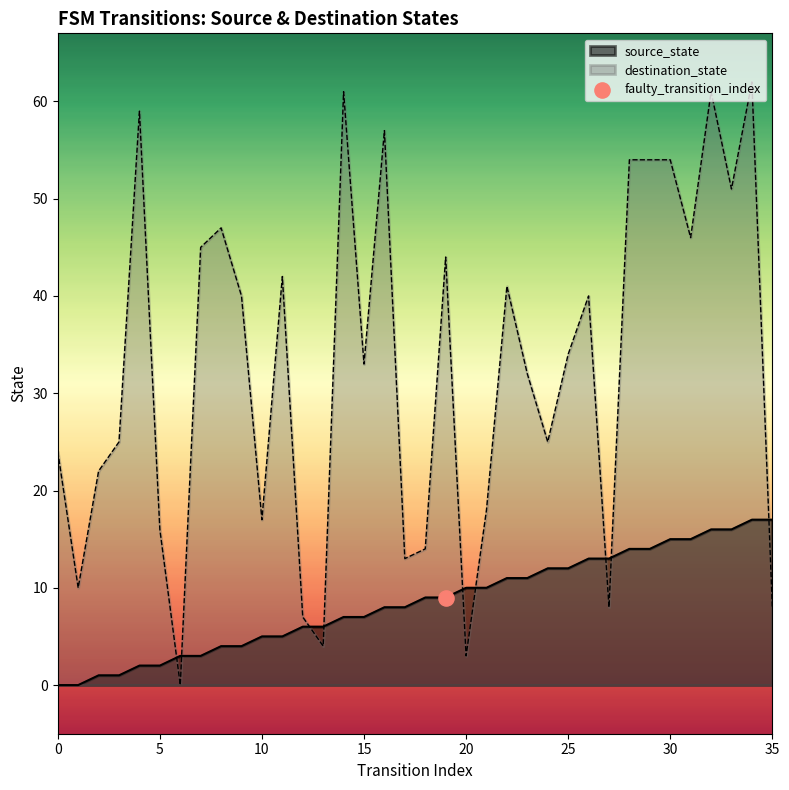

Which series reaches the minimum Y coordinate?

source_state